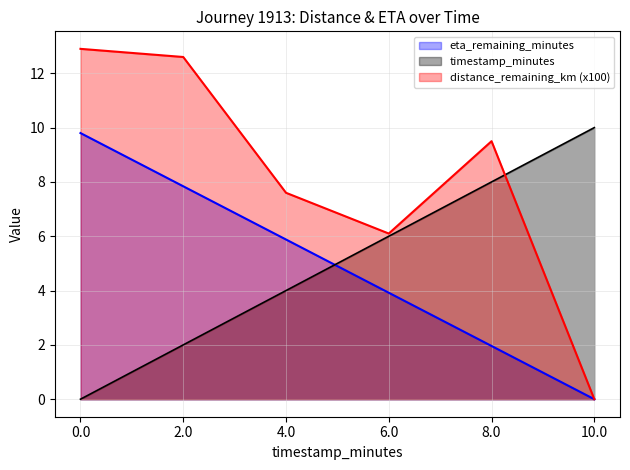

How many data points in eta_remaining_minutes are above 5?

3